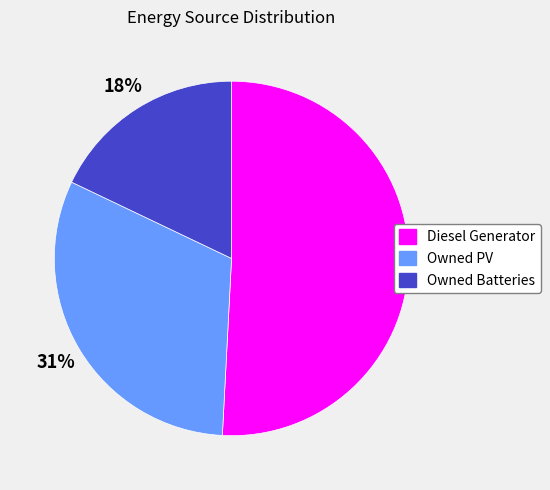

Which category has the smallest portion of the pie?

Owned Batteries